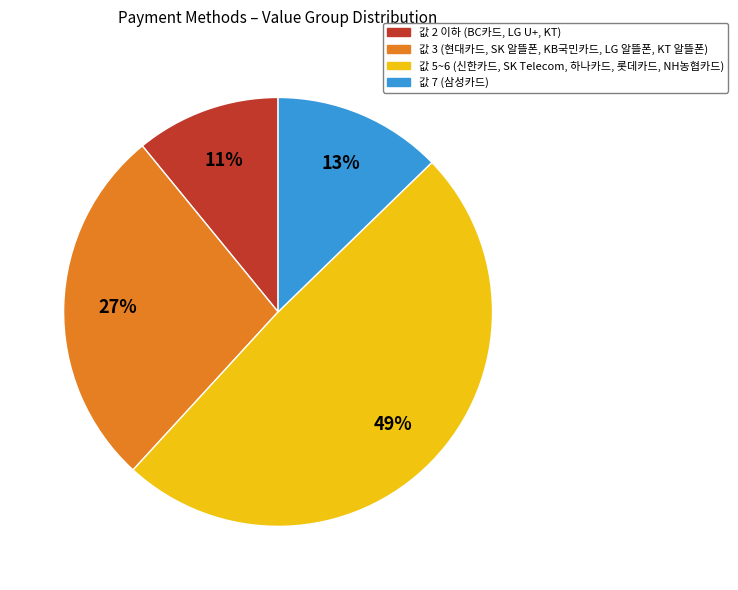

Is there a majority slice in this chart?

No